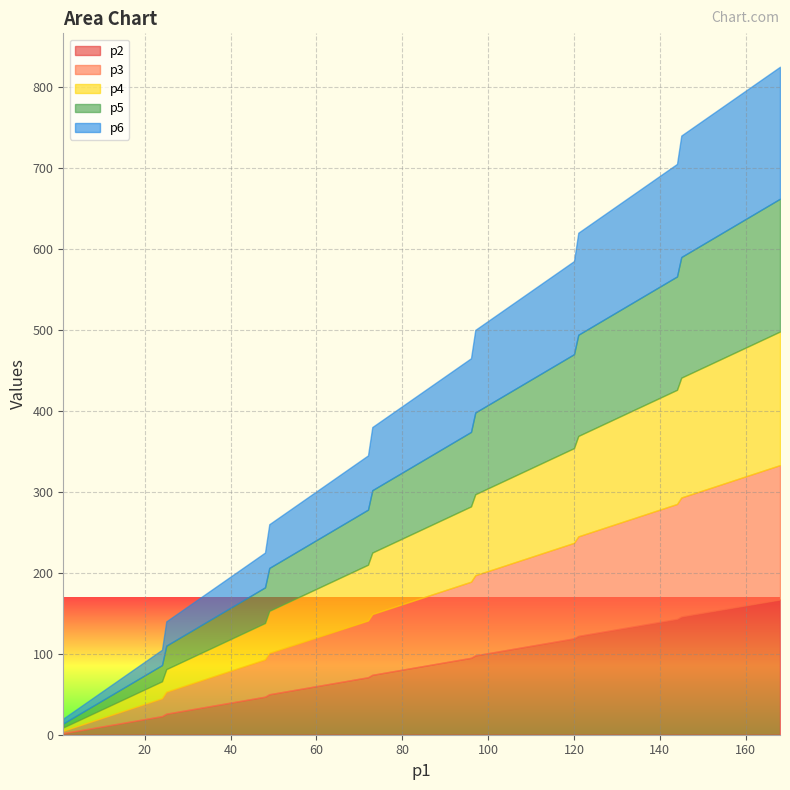

What is the difference between the maximum and minimum values in the p3 series?

163